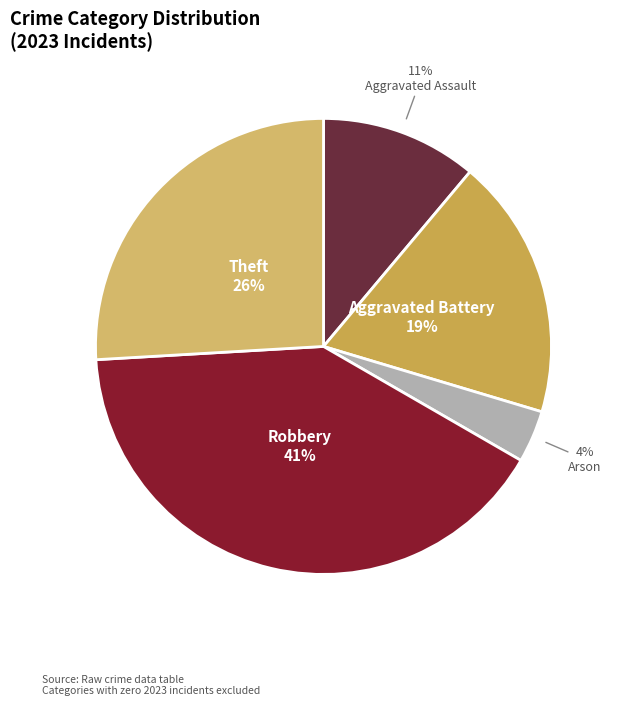

Count the number of slices in the pie.

5